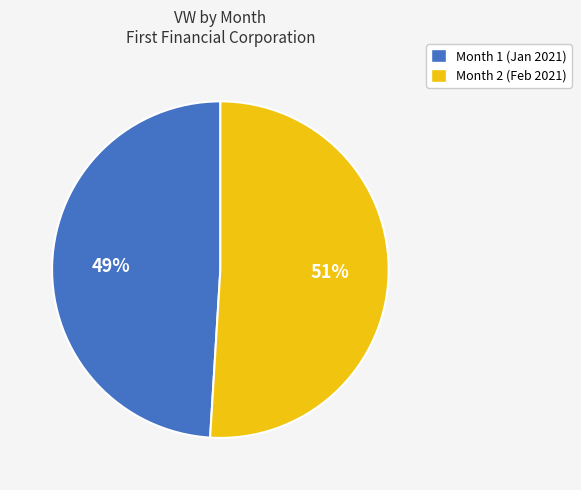

What is the ratio of the value at Month 1 to the value at Month 2?

1.0